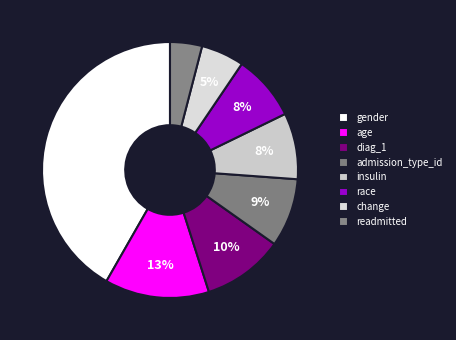

Is there a majority slice in this chart?

No